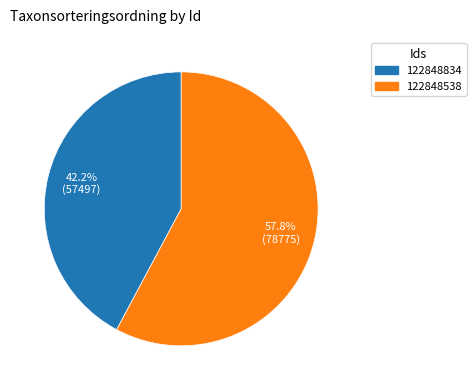

The 122848834 slice represents 48% of the pie. True or false?

False